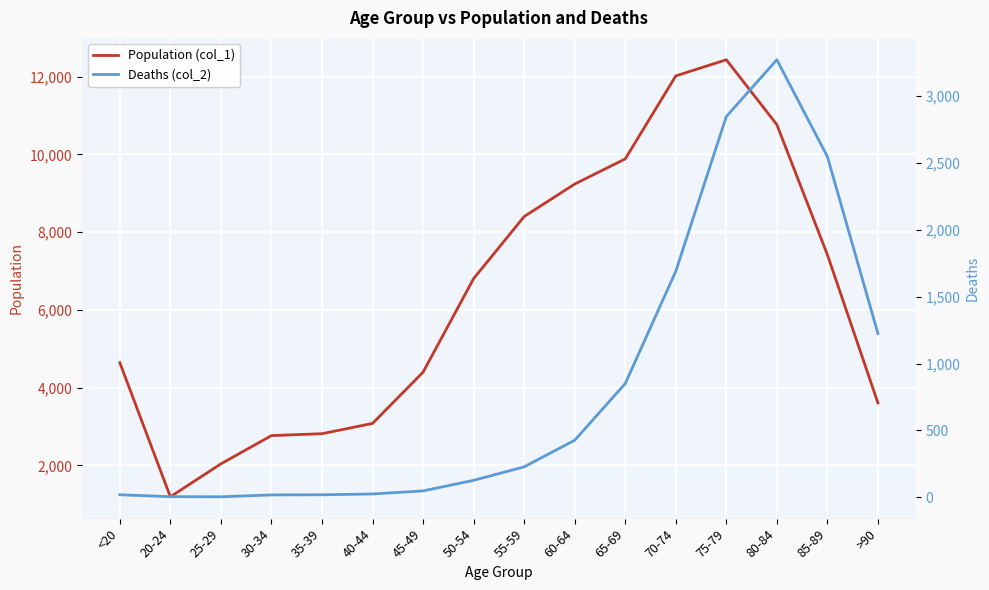

Reading right to left, what are all the values shown in this chart?

Population (col_1): >90=3604	85-89=7417	80-84=10764	75-79=12434	70-74=12018	65-69=9883	60-64=9236	55-59=8400	50-54=6803	45-49=4396	40-44=3078	35-39=2814	30-34=2765	25-29=2038	20-24=1191	<20=4641
Deaths (col_2): >90=1224	85-89=2548	80-84=3273	75-79=2848	70-74=1690	65-69=850	60-64=426	55-59=227	50-54=126	45-49=47	40-44=24	35-39=18	30-34=17	25-29=3	20-24=4	<20=18